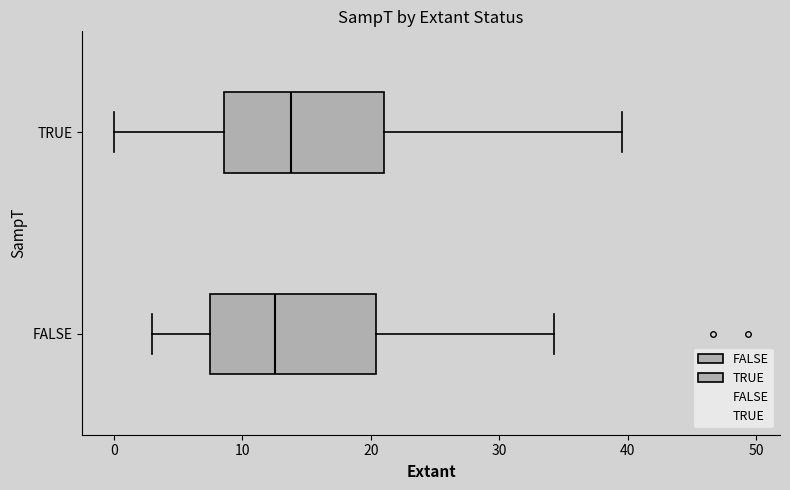

Which box has the furthest to the left median line?

FALSE